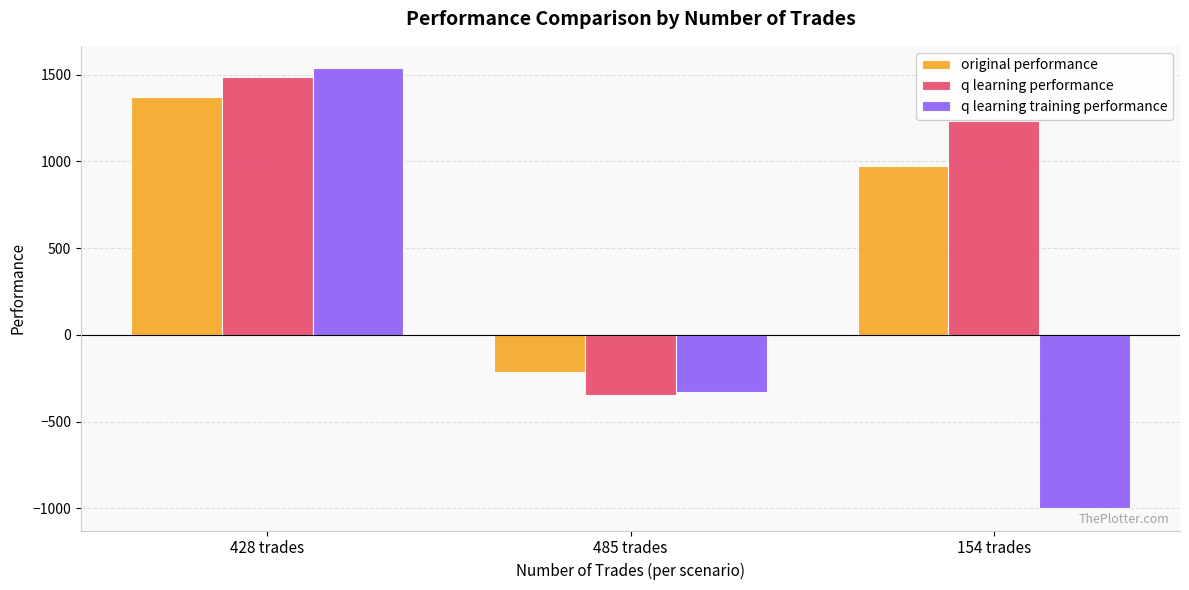

What is the approximate value of q learning performance at 154 trades?

1232.6